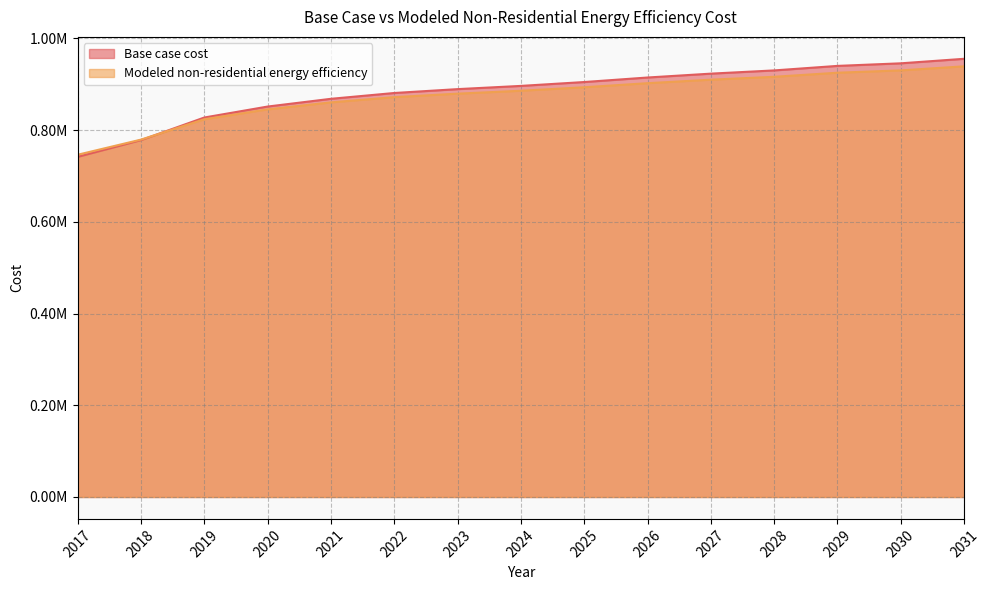

How many times do Modeled non-residential energy efficiency and Base case cost cross each other?

1